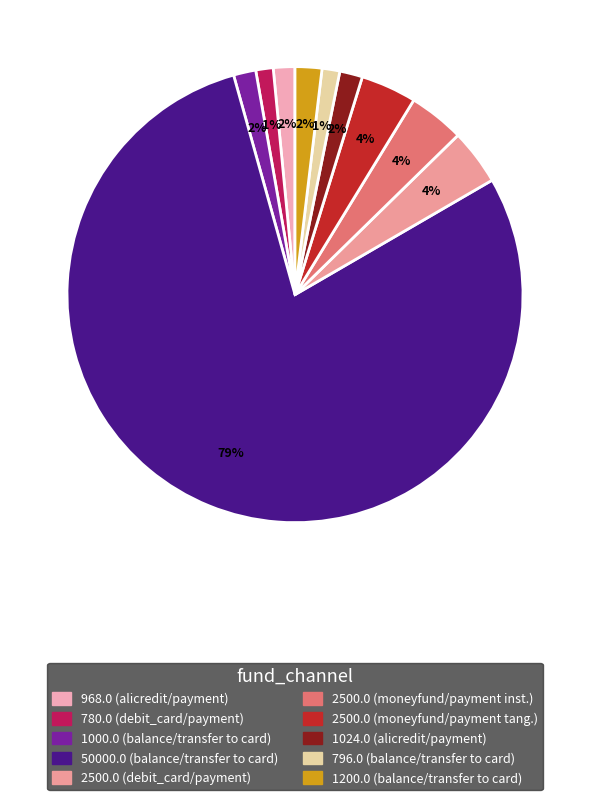

Which slice represents more than half of the pie?

50000.0 (balance/transfer)